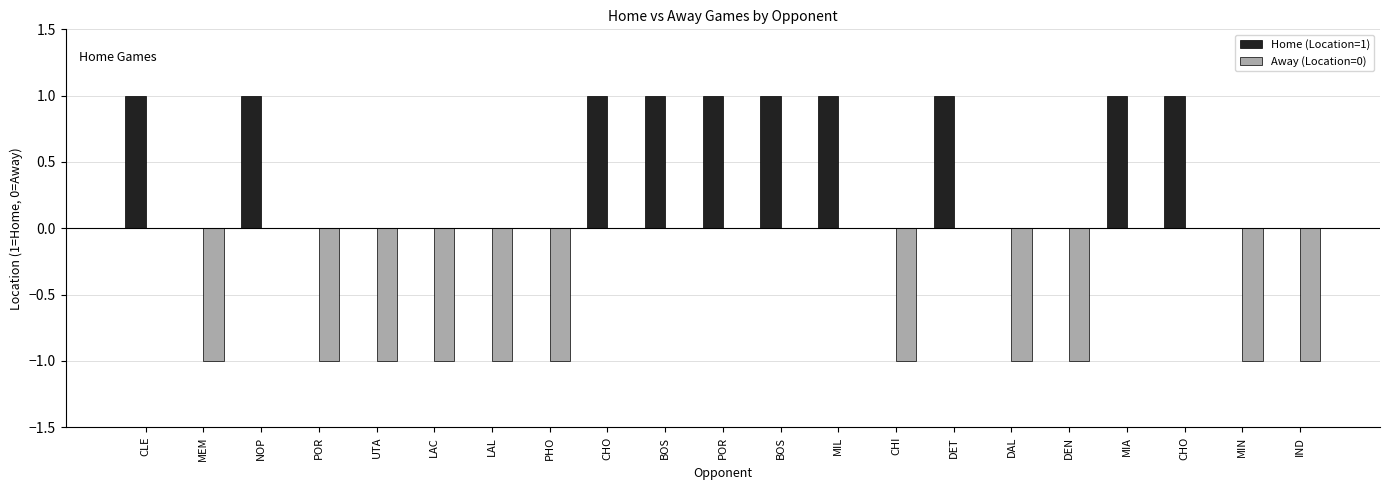

Does the chart contain stacked bars?

No